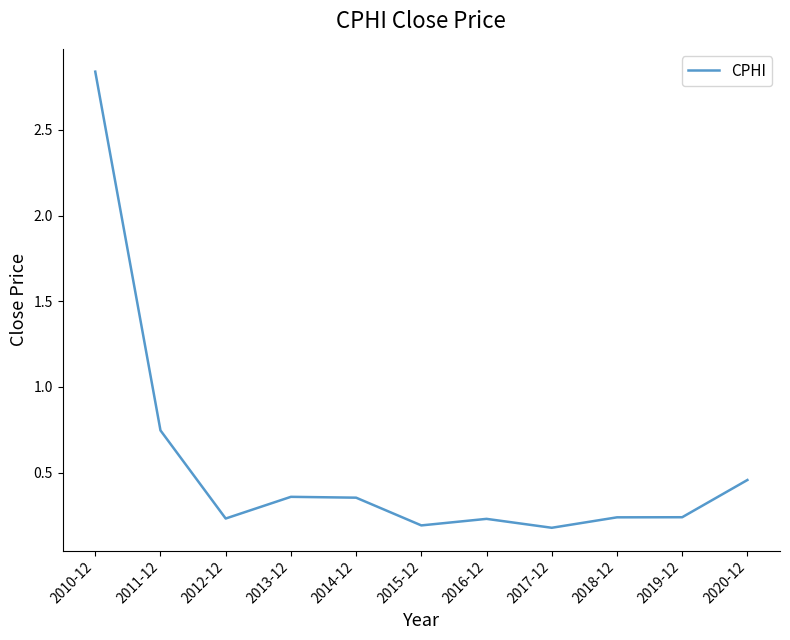

Which label corresponds to the largest value in the chart?

2010-12